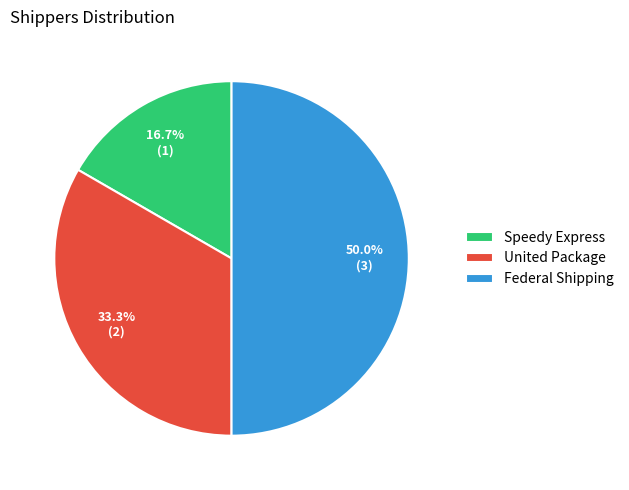

Does Speedy Express account for over 50% of the chart?

No